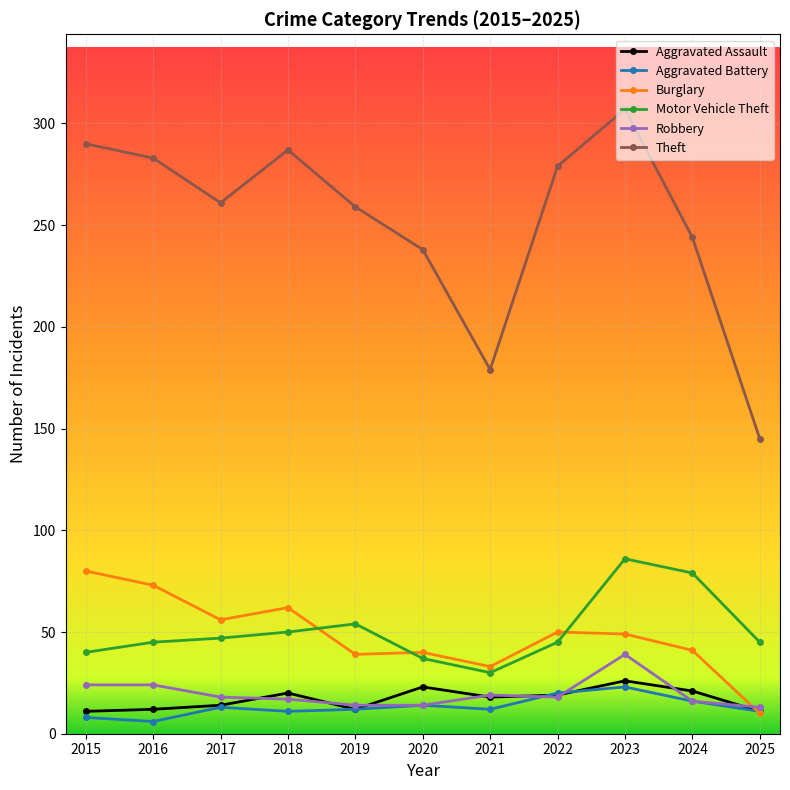

True or false: Motor Vehicle Theft and Burglary intersect in this chart.

True